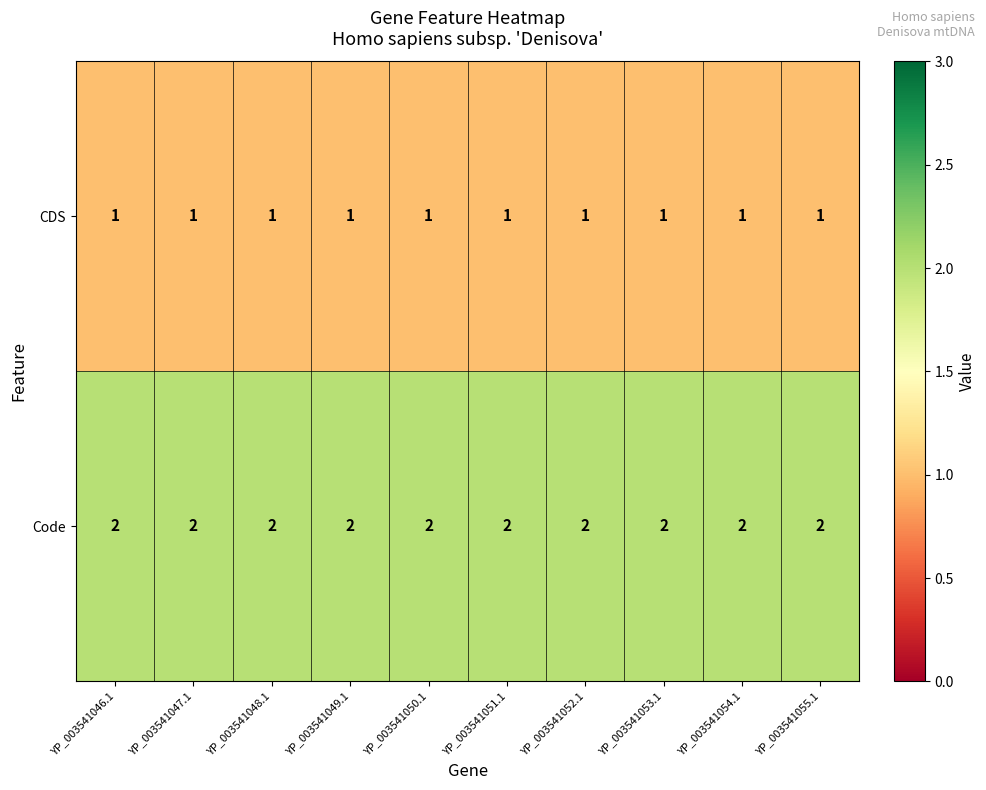

List the series in order of their overall mean, highest first.

Code, CDS